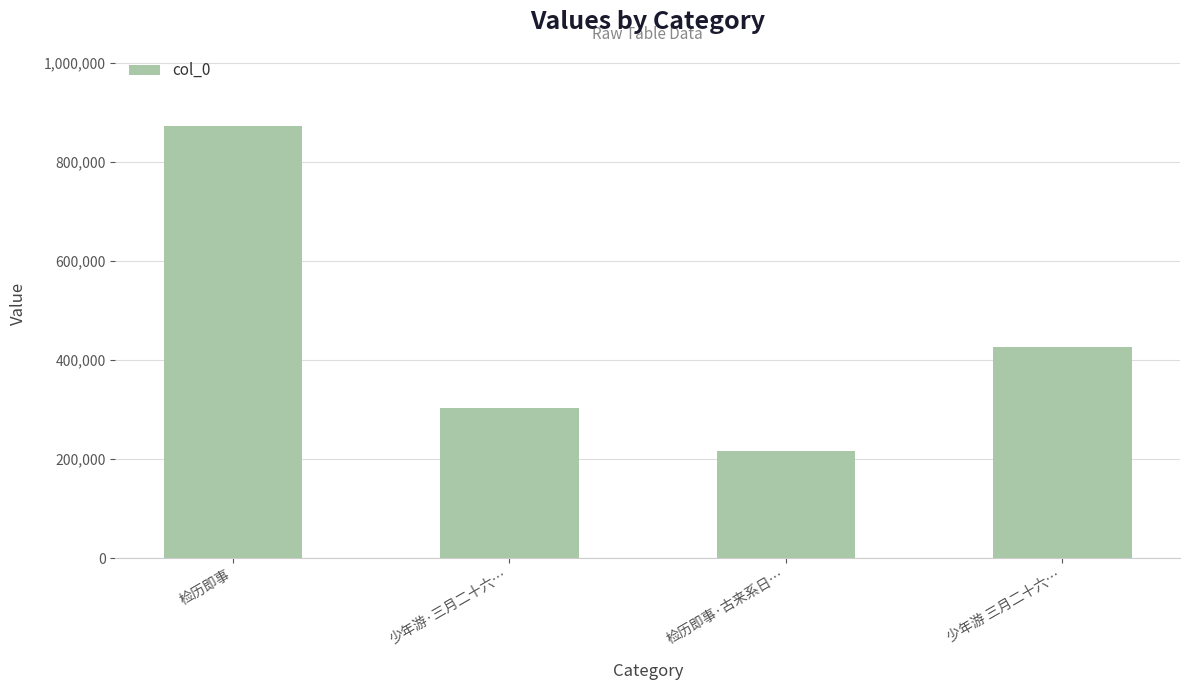

How many bars are there in total?

4